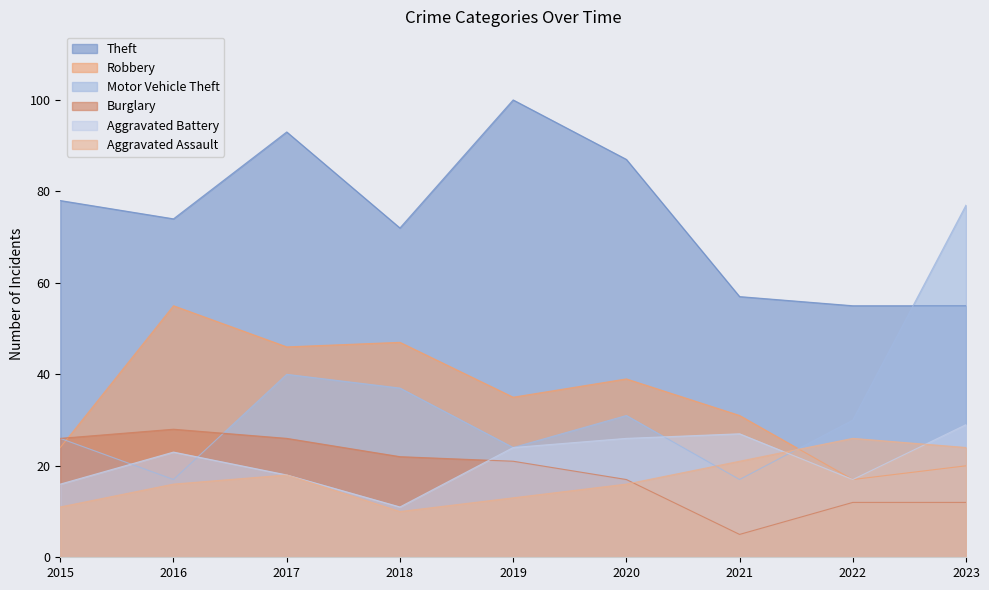

At which category is the sum across all series the highest?

2017